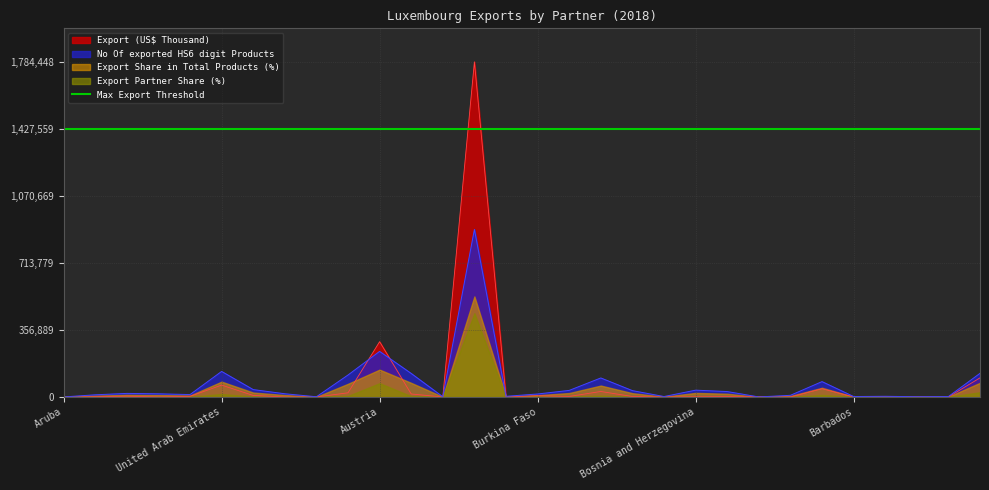

True or false: Export (US$ Thousand) and No Of exported HS6 digit Products cross at least once.

True